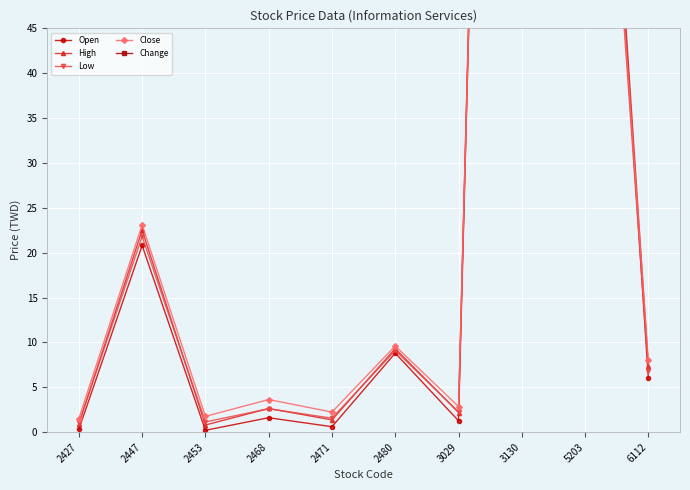

What is the value of the Low point at the 9th from the left?

107.0